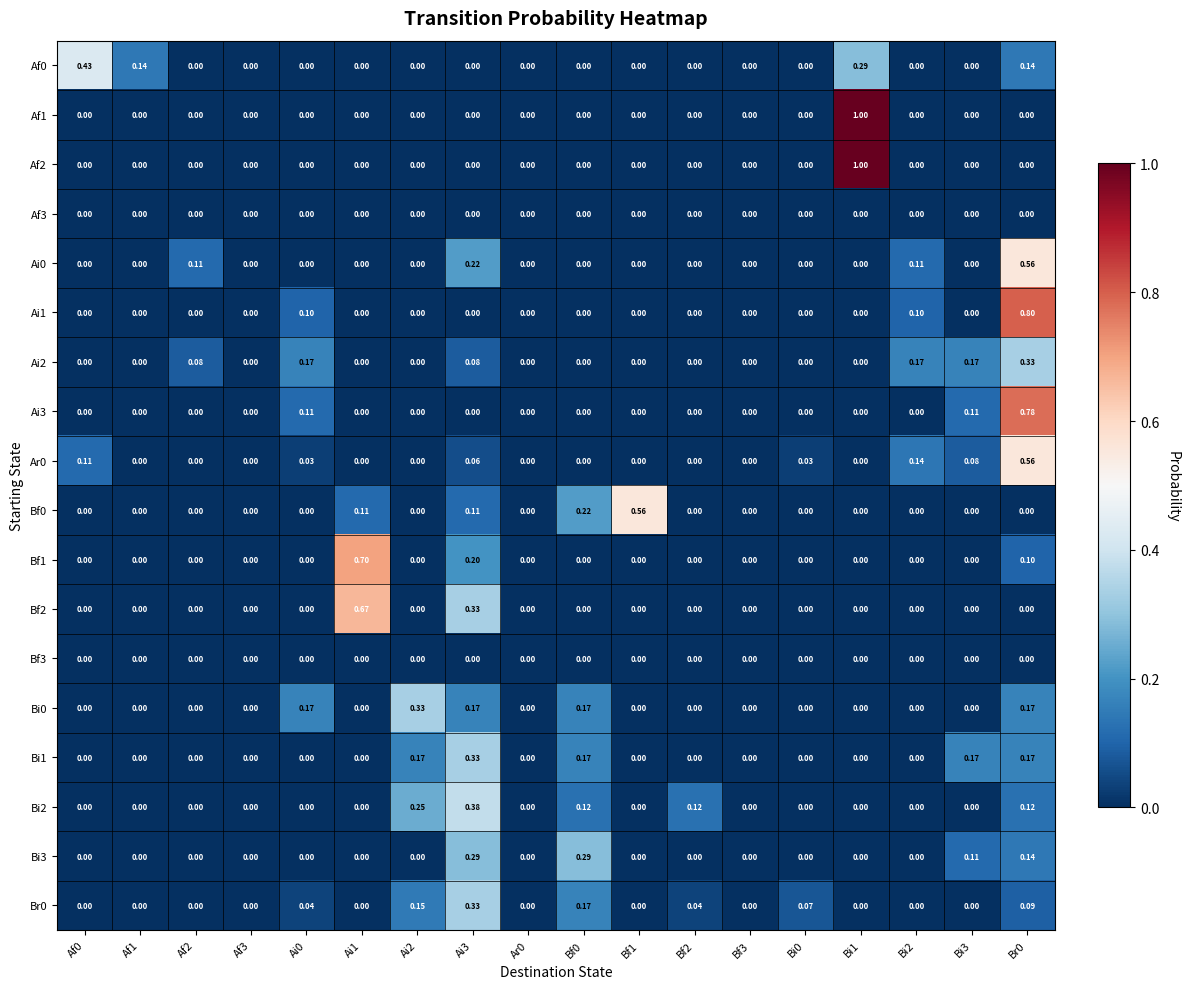

Is the value of Bi3 at Bi3 greater than the value of Bf3 at Bf0?

Yes